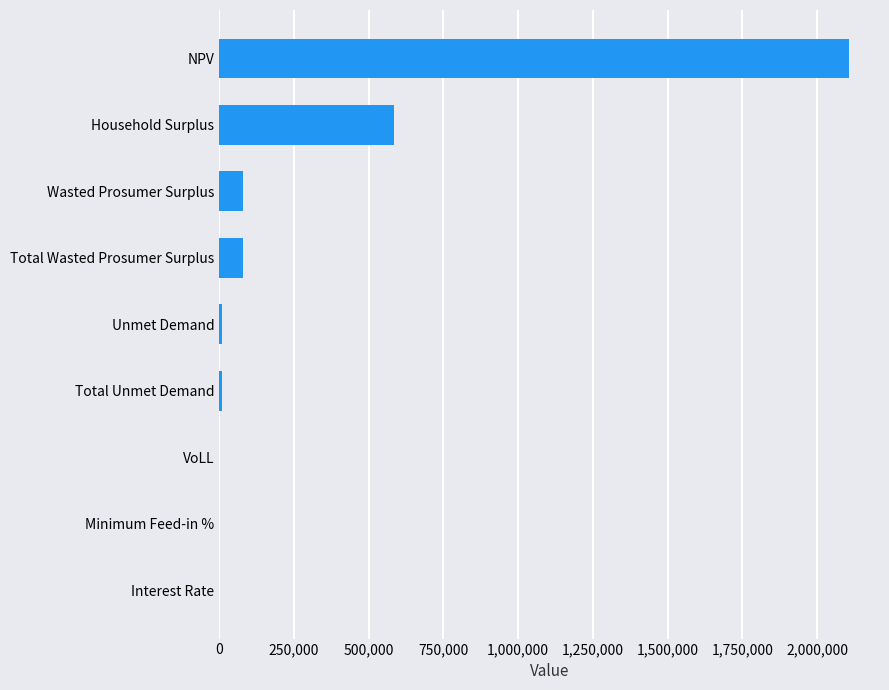

How many series are shown in this chart?

1